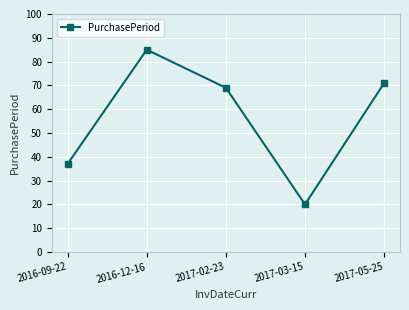

The chart shows a value of 37 at 2016-09-22. True or false?

True